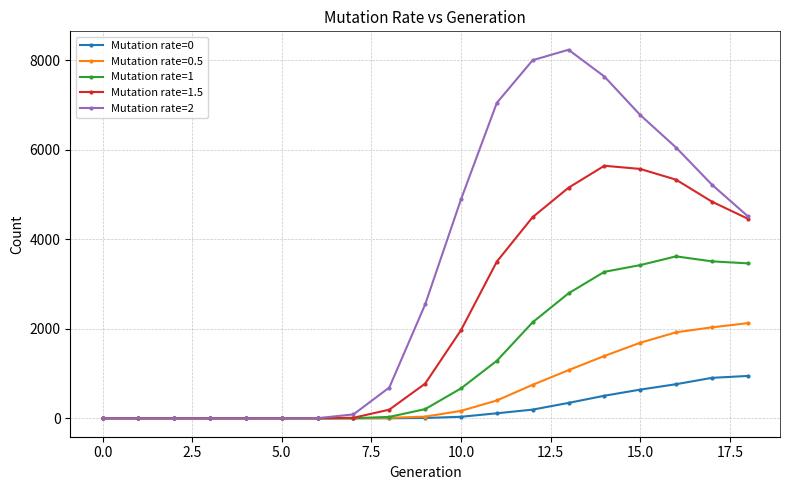

Which series has the widest spread of values?

Mutation rate=2